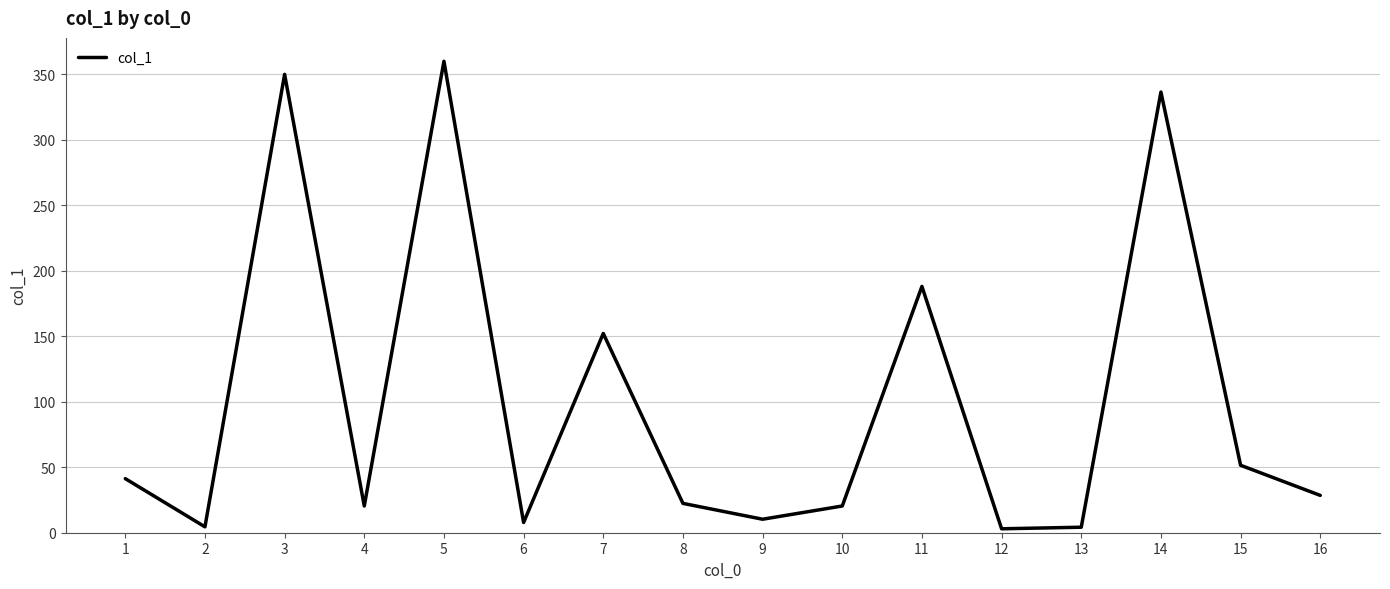

Where is the data nearest to the value 181?

11